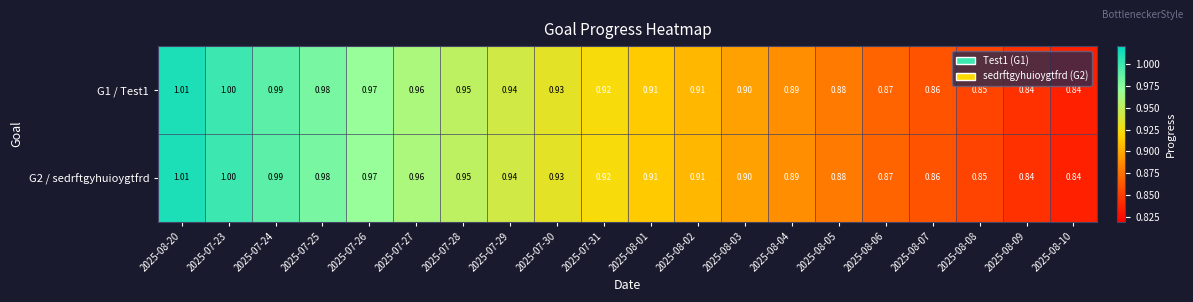

Rank the series by their maximum value, from highest to lowest.

G1 / Test1, G2 / sedrftgyhuioygtfrd